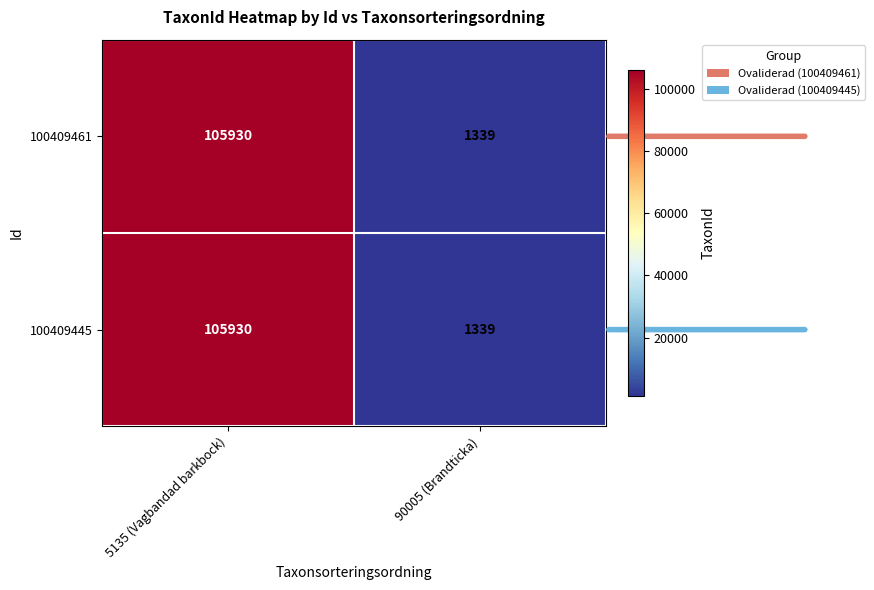

List the labels in order of 100409461 value, smallest first.

90005 (Brandticka), 5135 (Vagbandad barkbock)